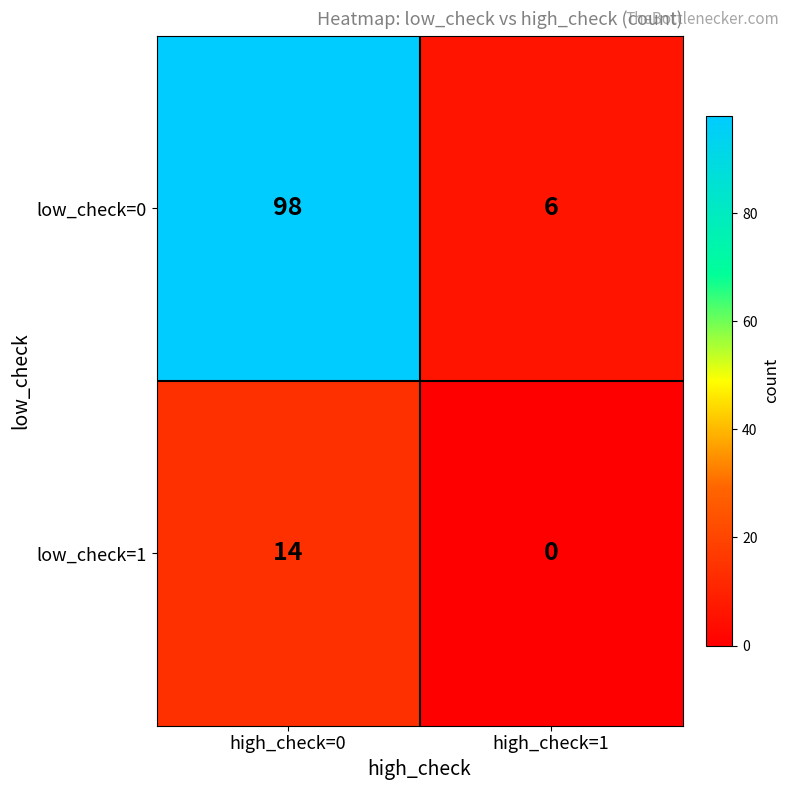

What is the average value of the low_check=0 series?

52